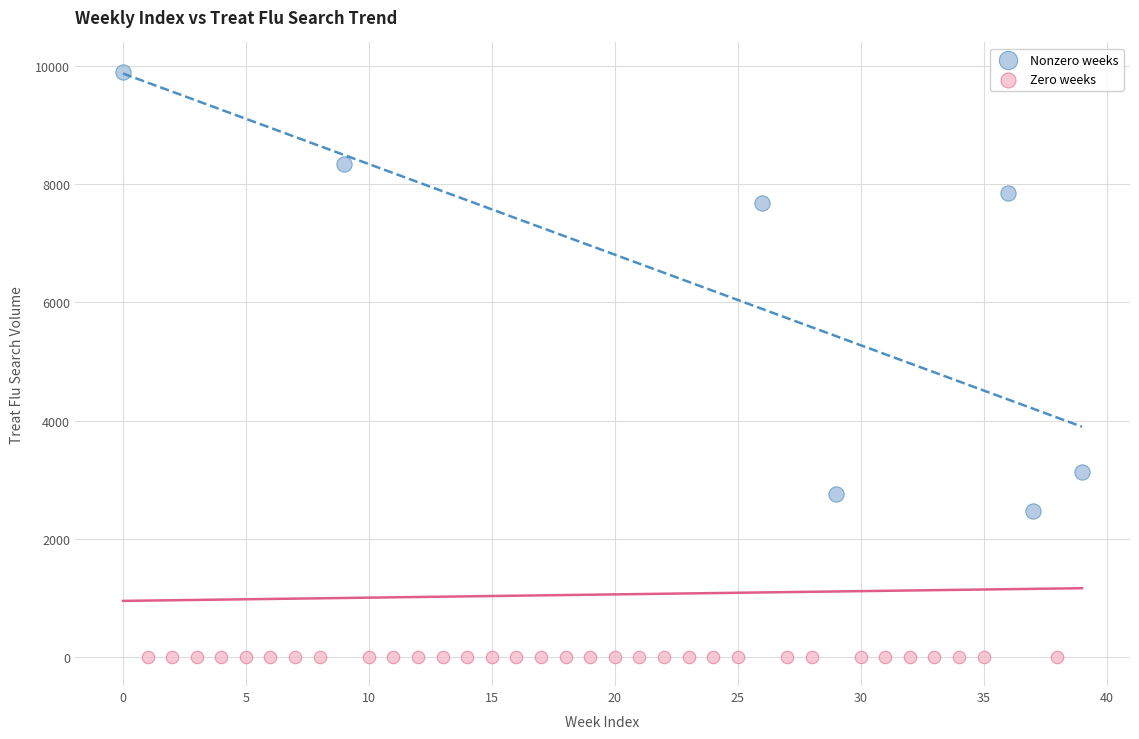

Which series contains the highest Y value?

Nonzero weeks